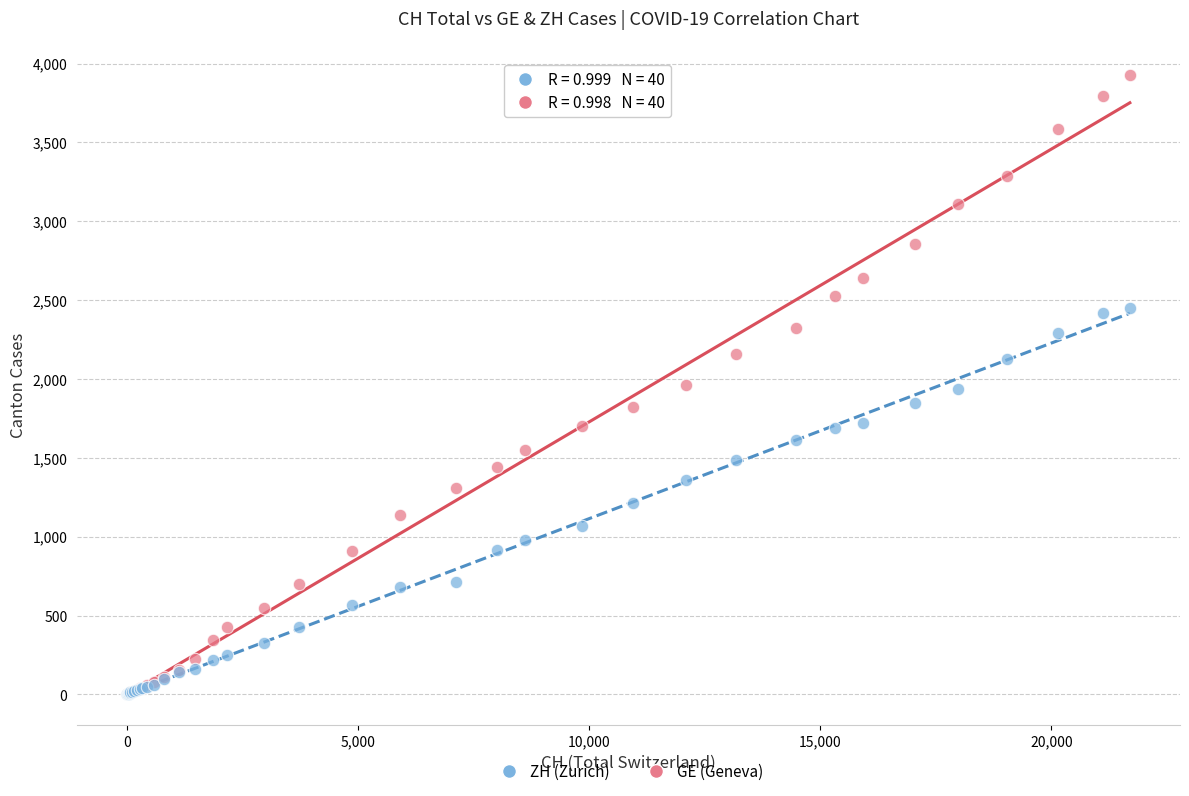

What are all the series names shown in the legend?

ZH (Zurich), GE (Geneva)